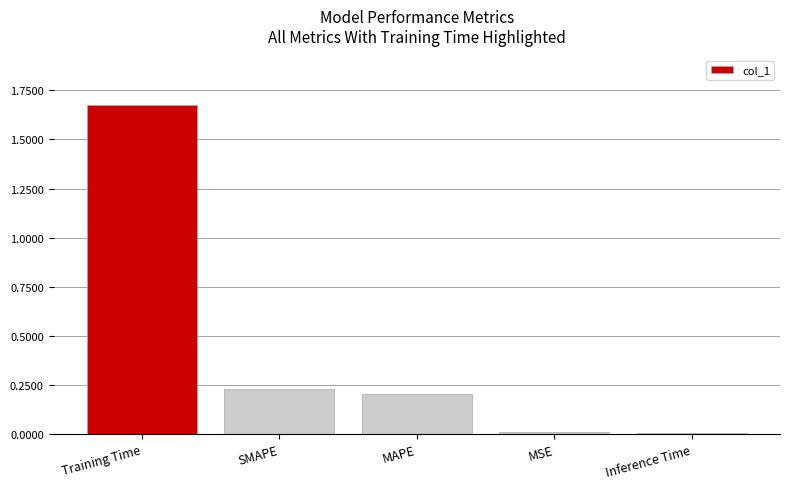

What is the average value?

0.4